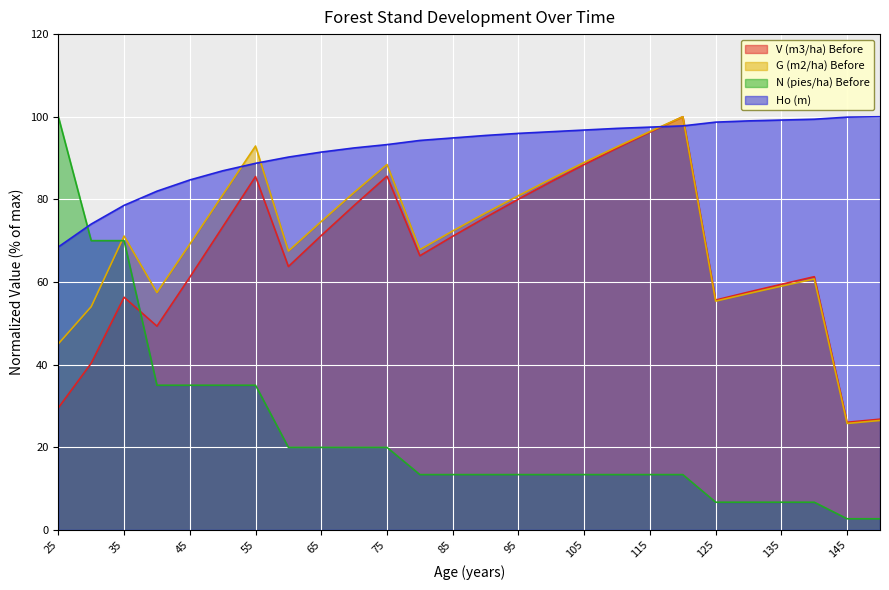

What is the total value across all series at 140?

228.1